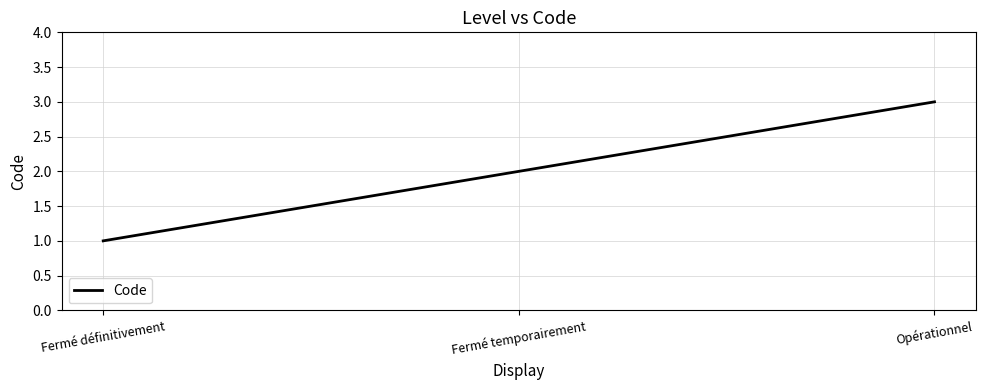

Which category has the lowest value across all series?

Fermé définitivement